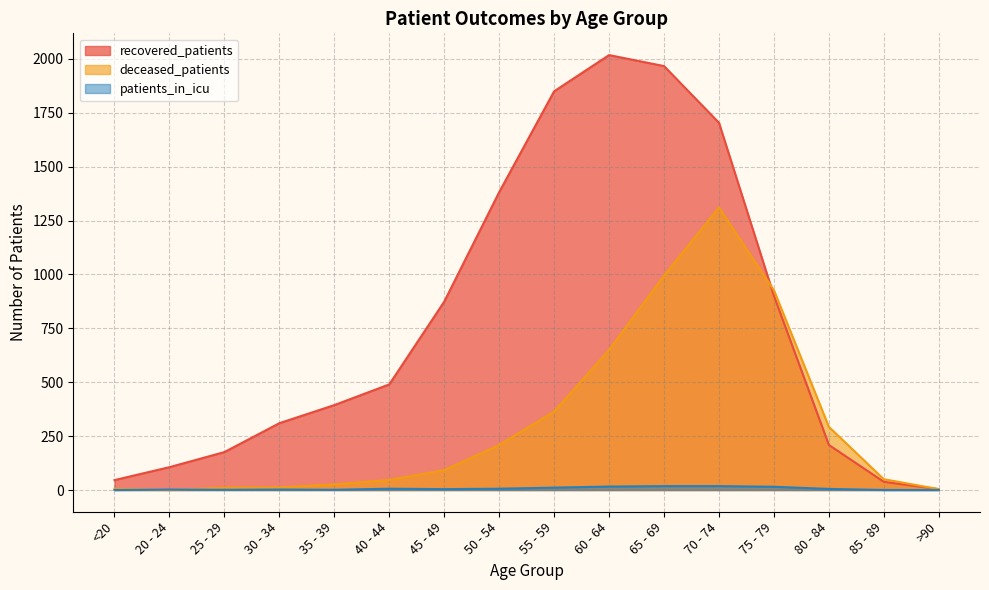

At which category does patients_in_icu reach its first local peak?

20 - 24